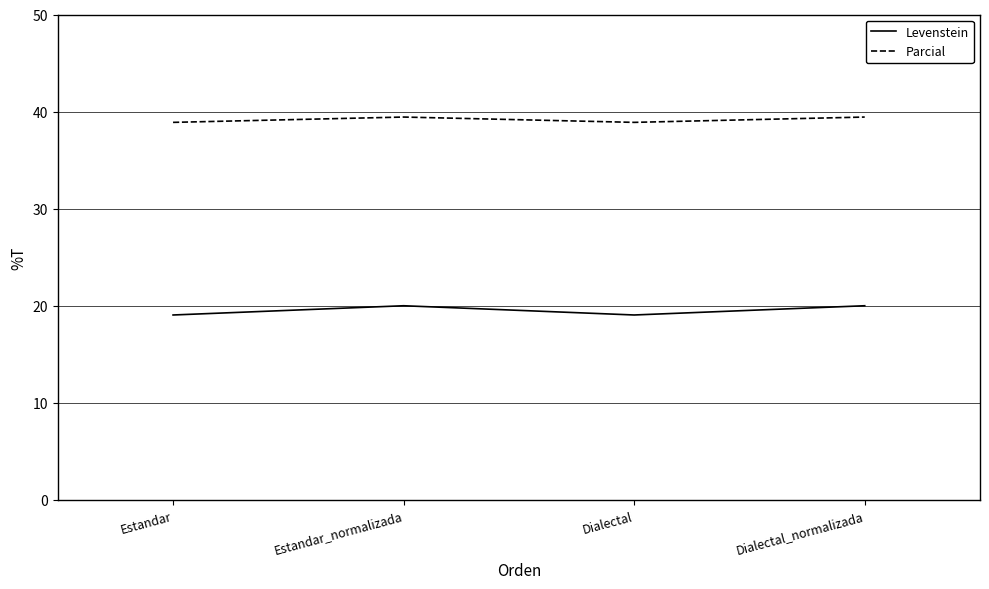

True or false: Levenstein has a value of 20.0 at Dialectal_normalizada.

True